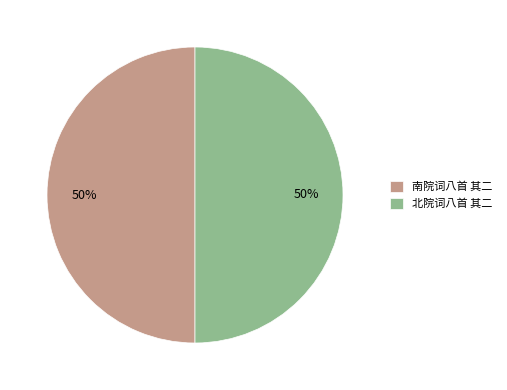

What percentage is the 南院词八首 其二 slice, to the nearest percent?

50%